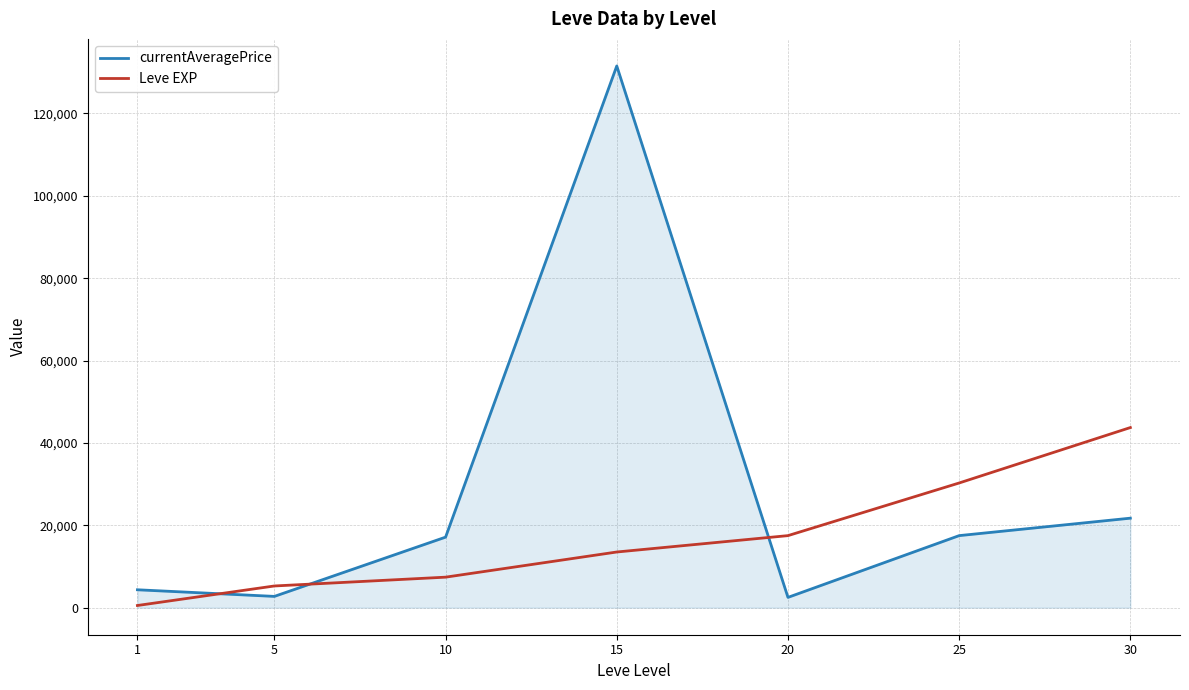

At which category is the sum across all series the highest?

15